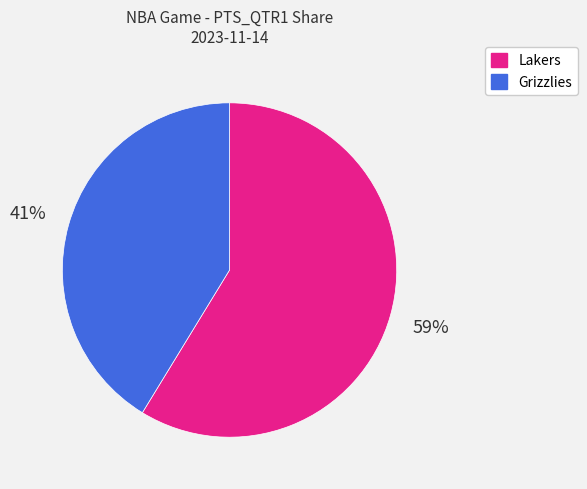

Between Lakers and Grizzlies, which is larger?

Lakers